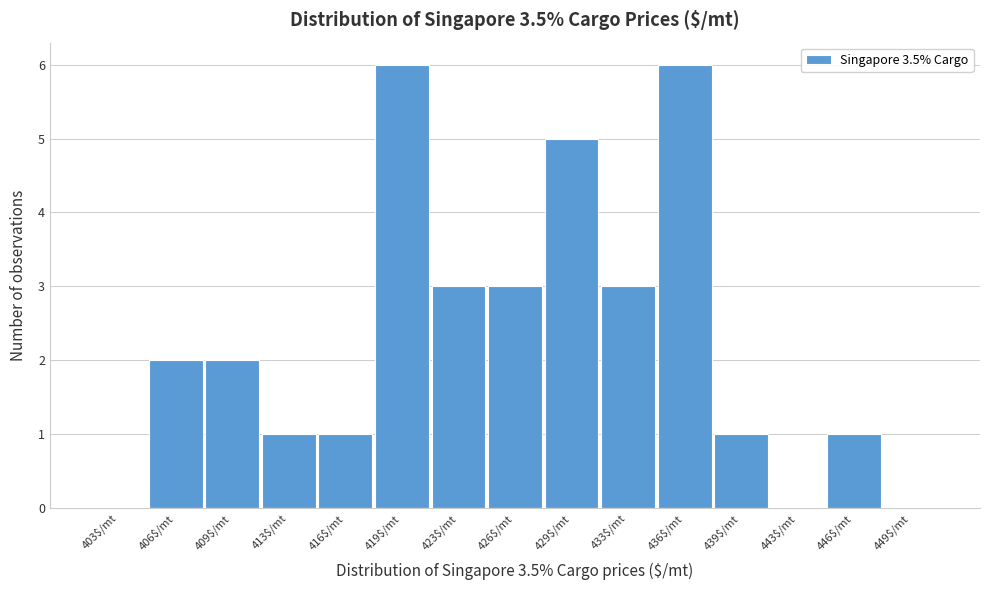

What is the maximum value shown in the chart?

6